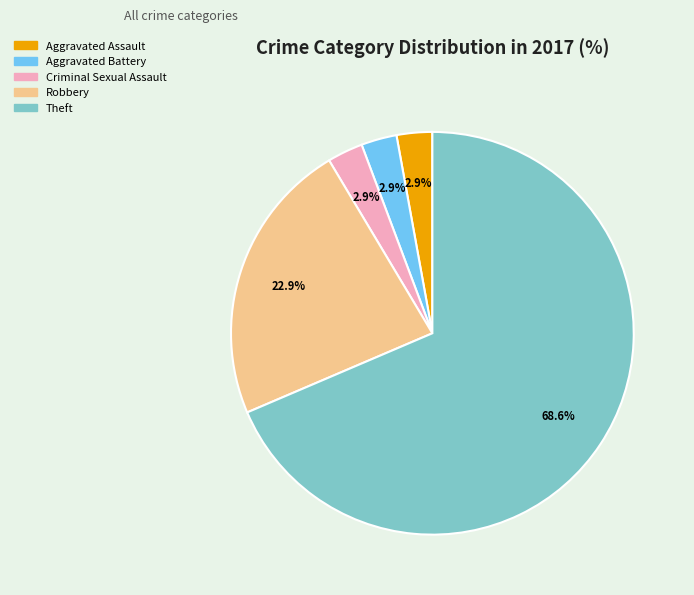

Is there a majority slice in this chart?

Yes